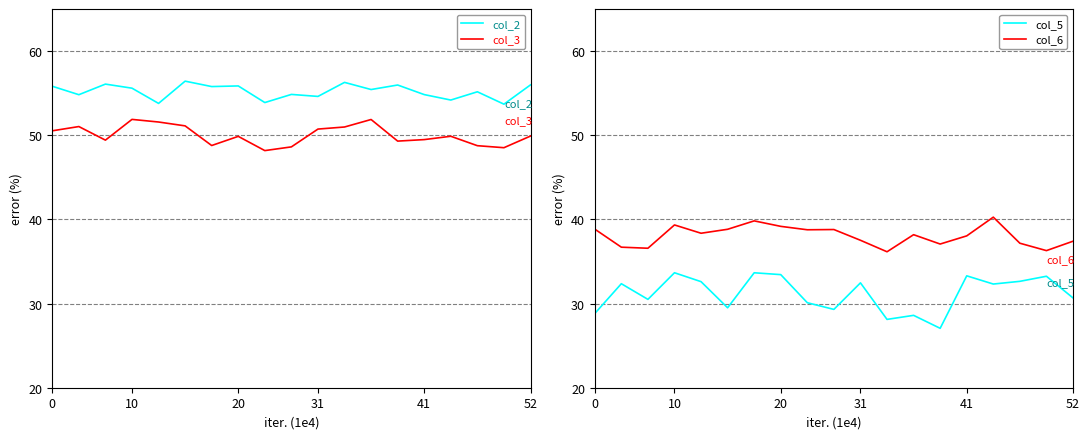

Is this an area chart (filled region under the line)?

No